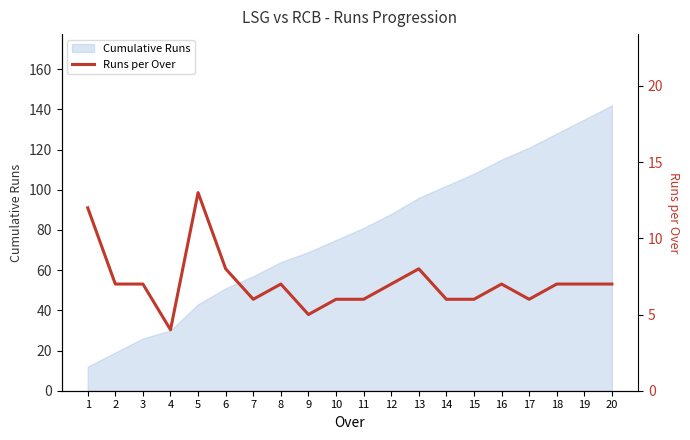

True or false: the data shows 11 at 3.

False